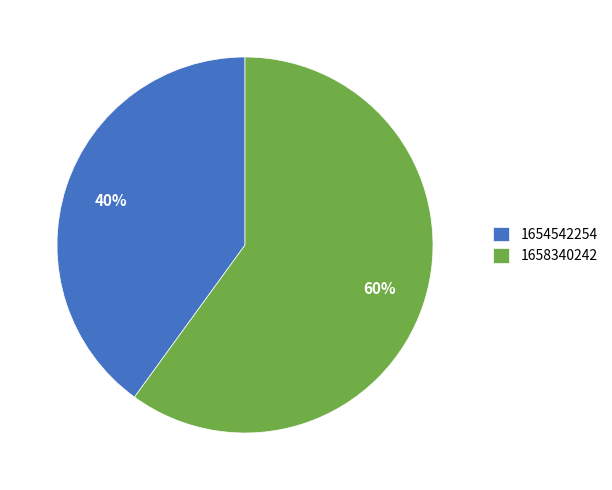

Which slice is the largest?

1658340242